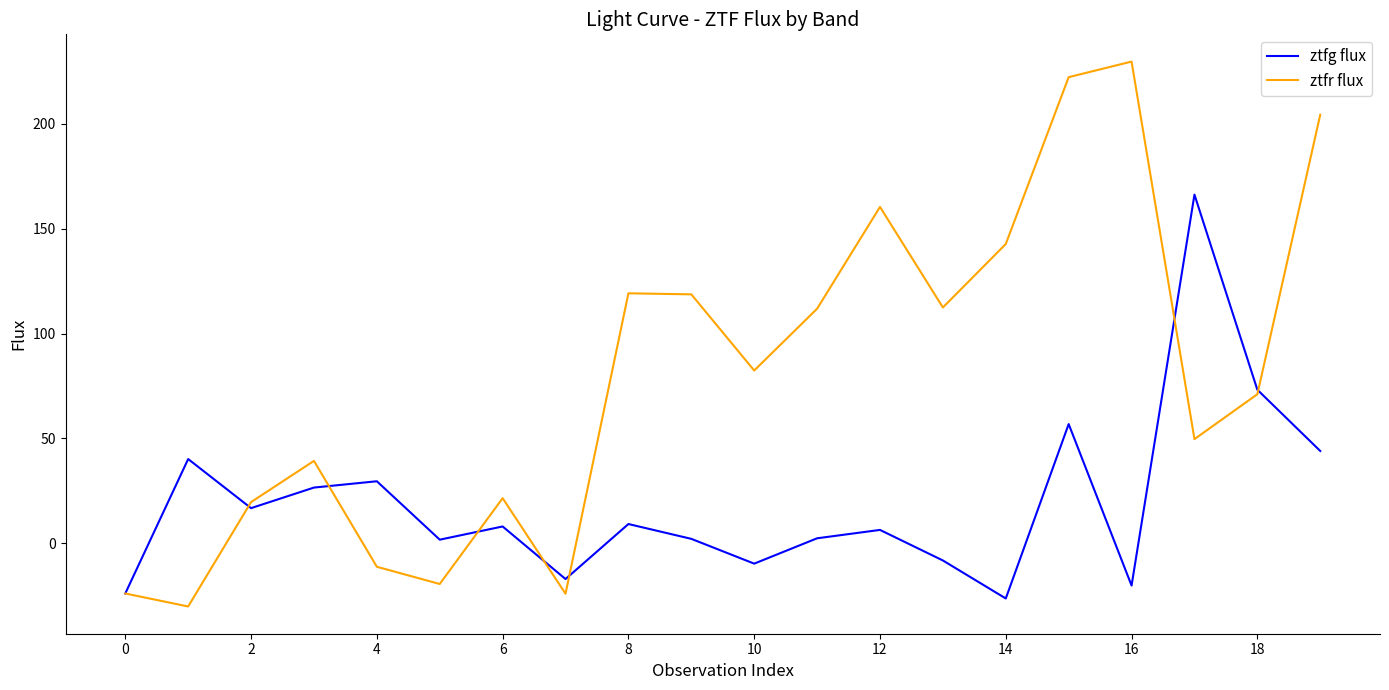

List the series in order of their peak value, highest first.

ztfr flux, ztfg flux